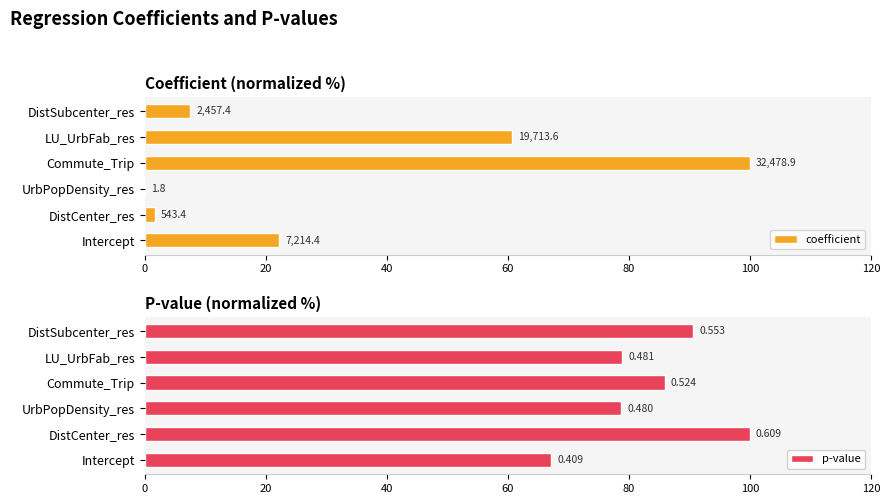

How many data points in p-value are less than 85?

3